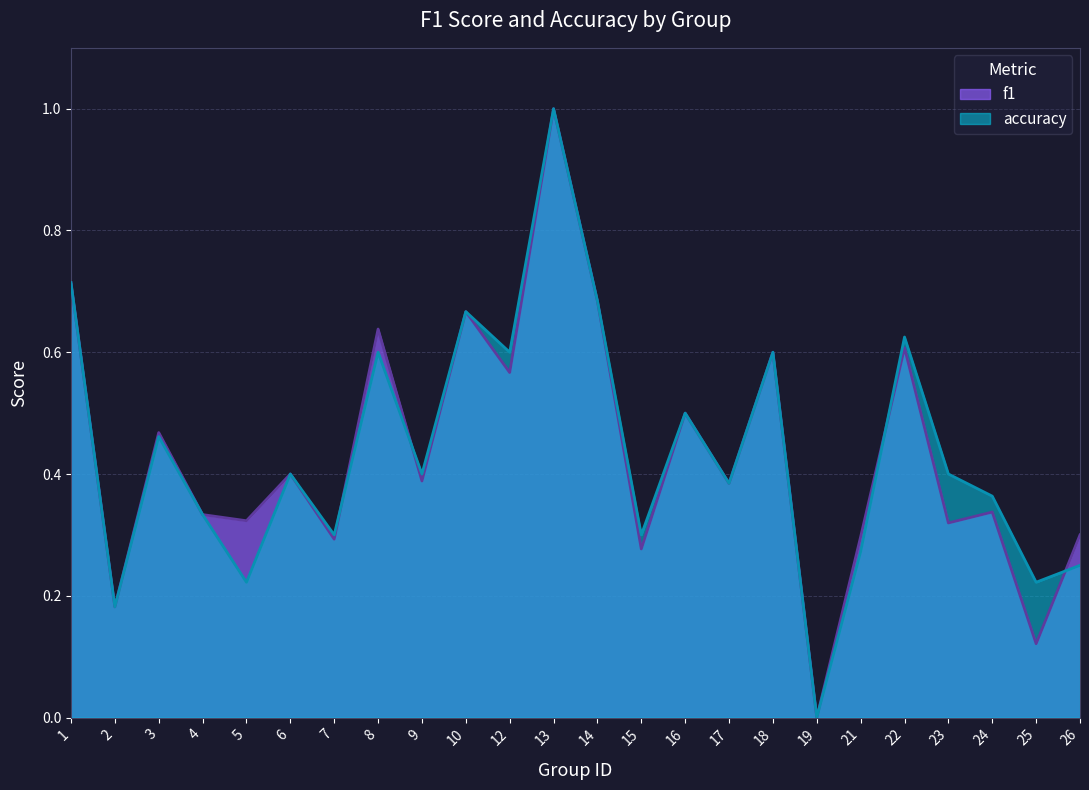

What is the sum of the f1 values at 23 and 18?

0.9